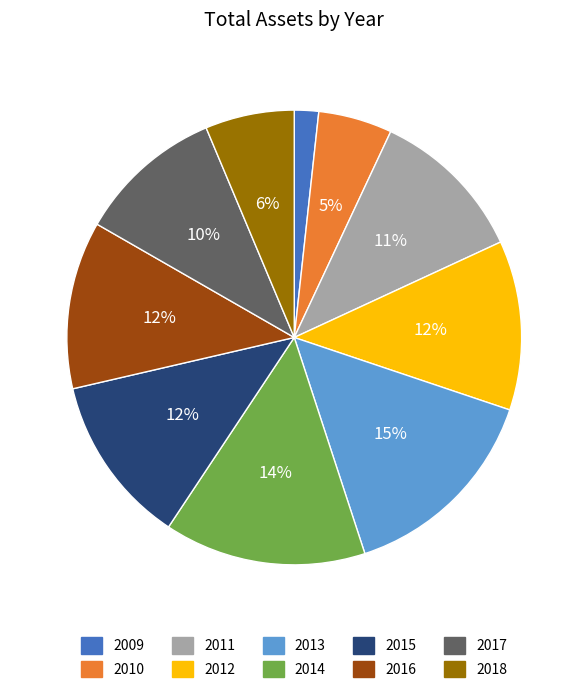

To the nearest percent, what percentage of the pie is 2016?

12%